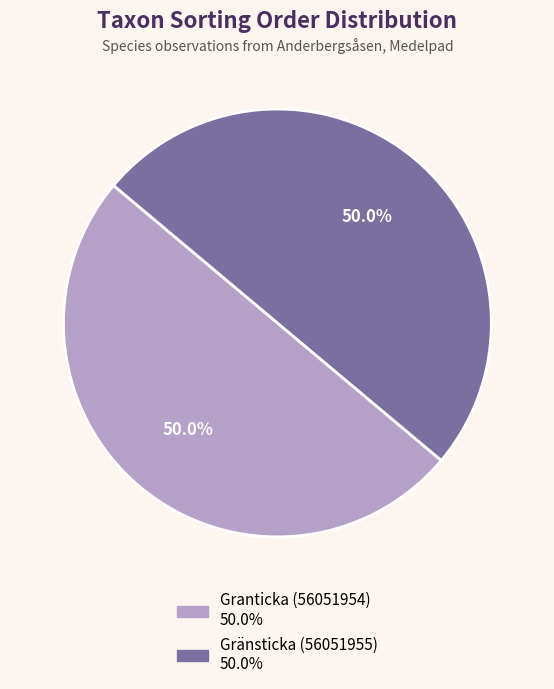

How much of the chart is everything except Granticka (56051954)?

50.0%